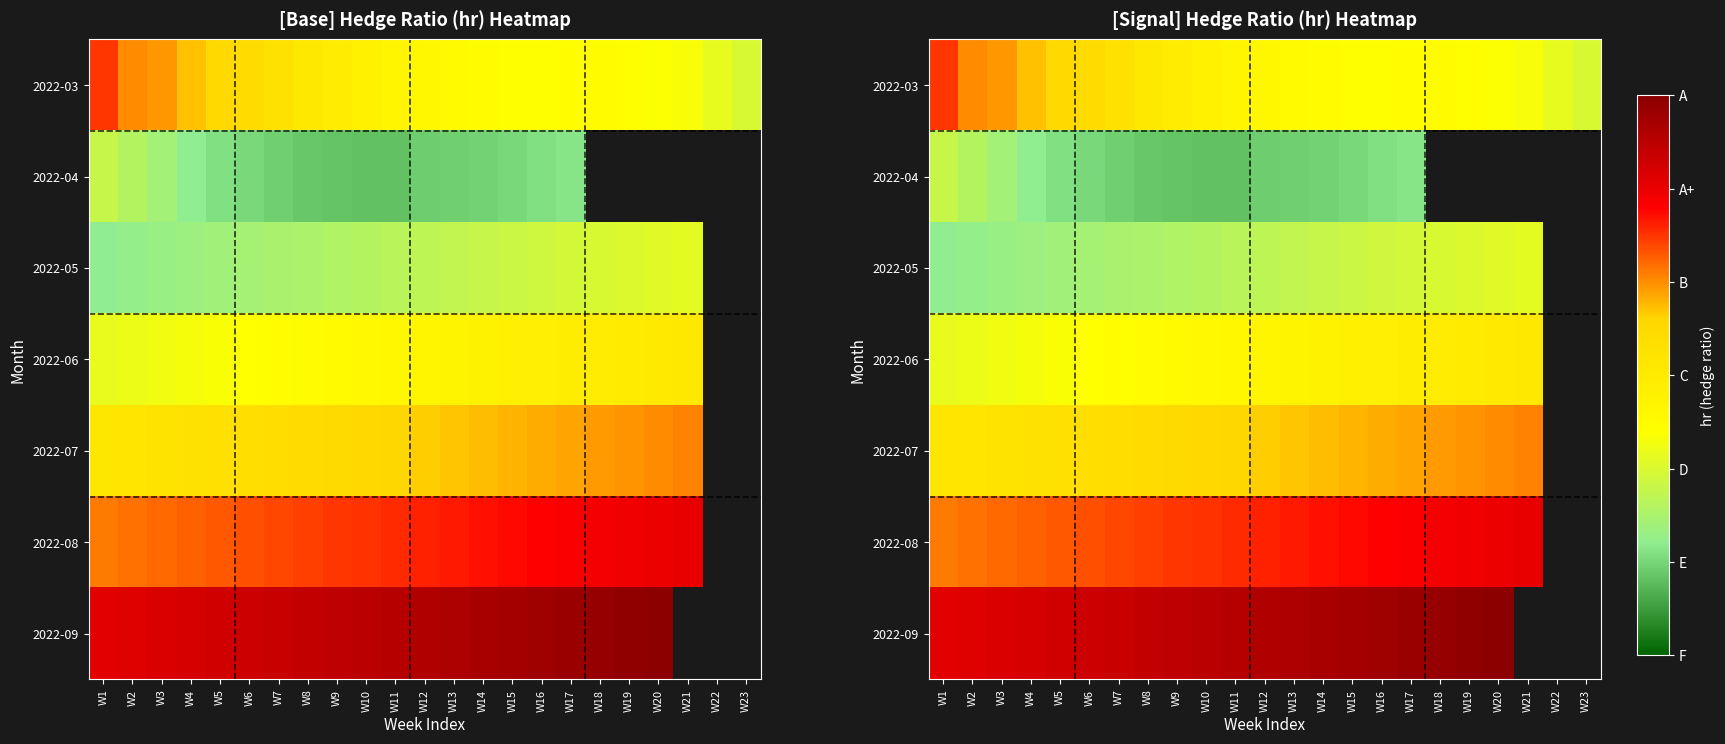

Count the number of categories in the chart.

23